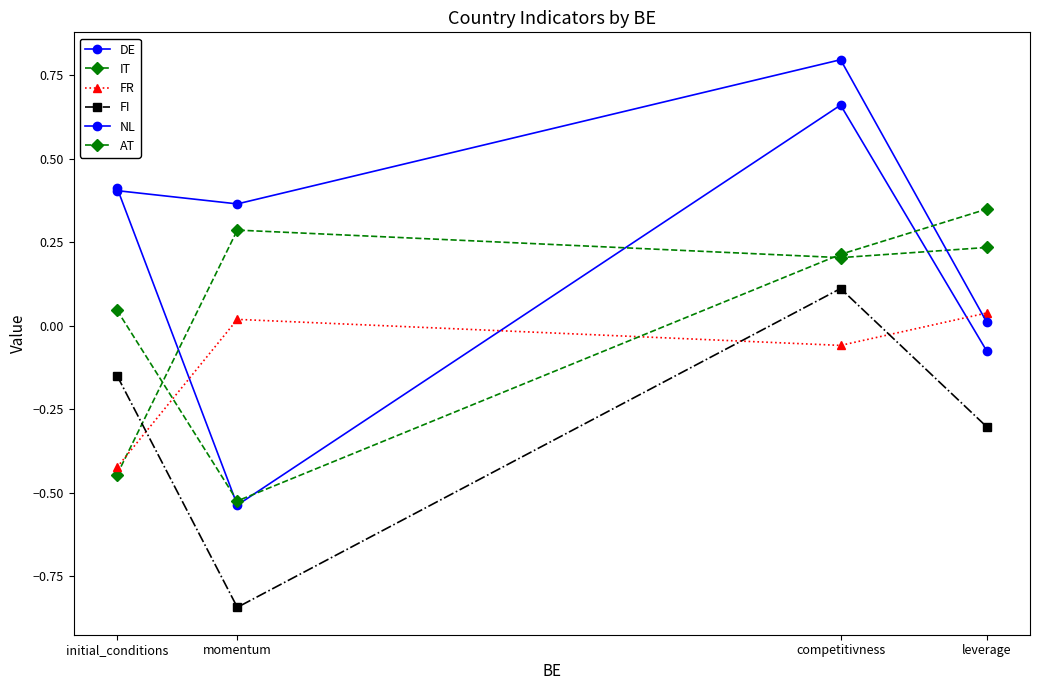

What position from the right is initial_conditions?

4